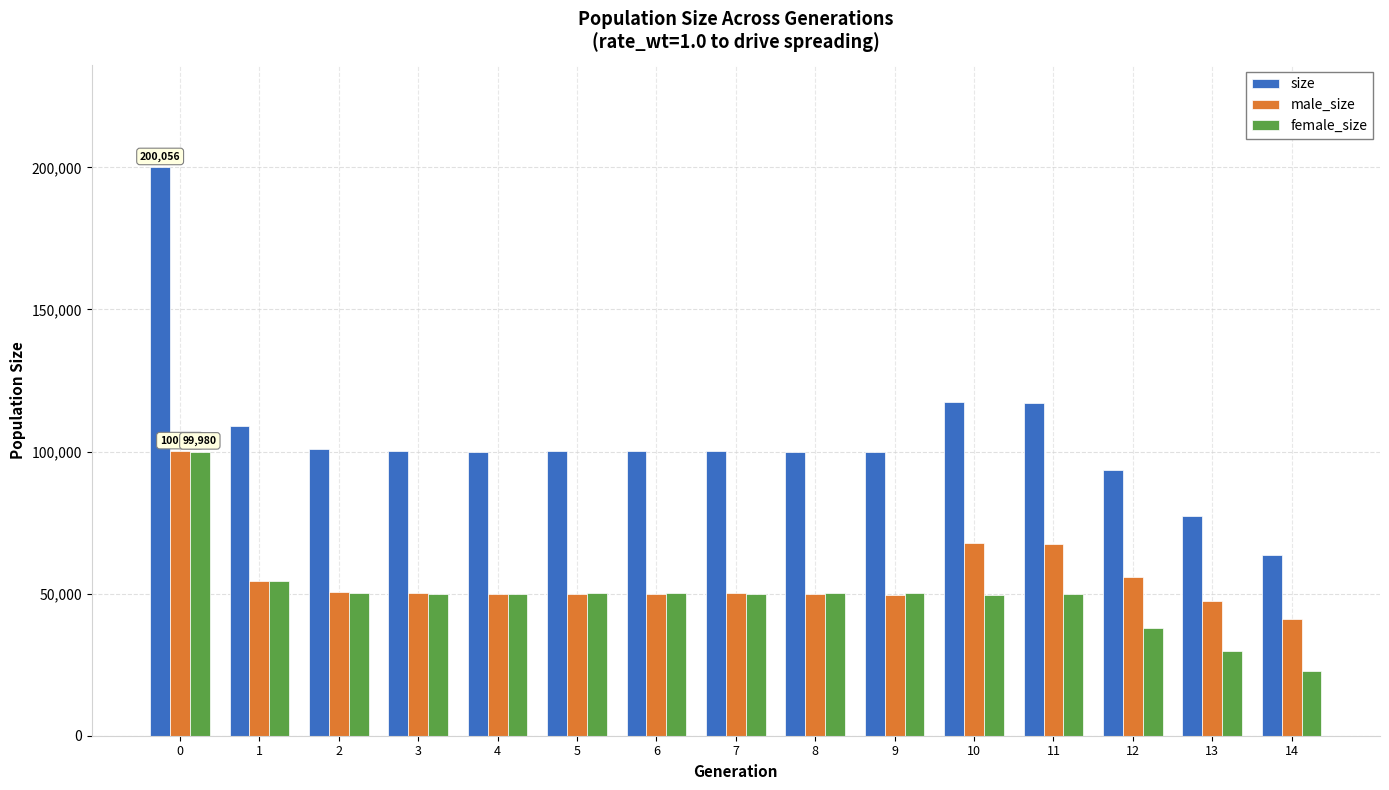

How many values in the male_size series are below 50090?

7